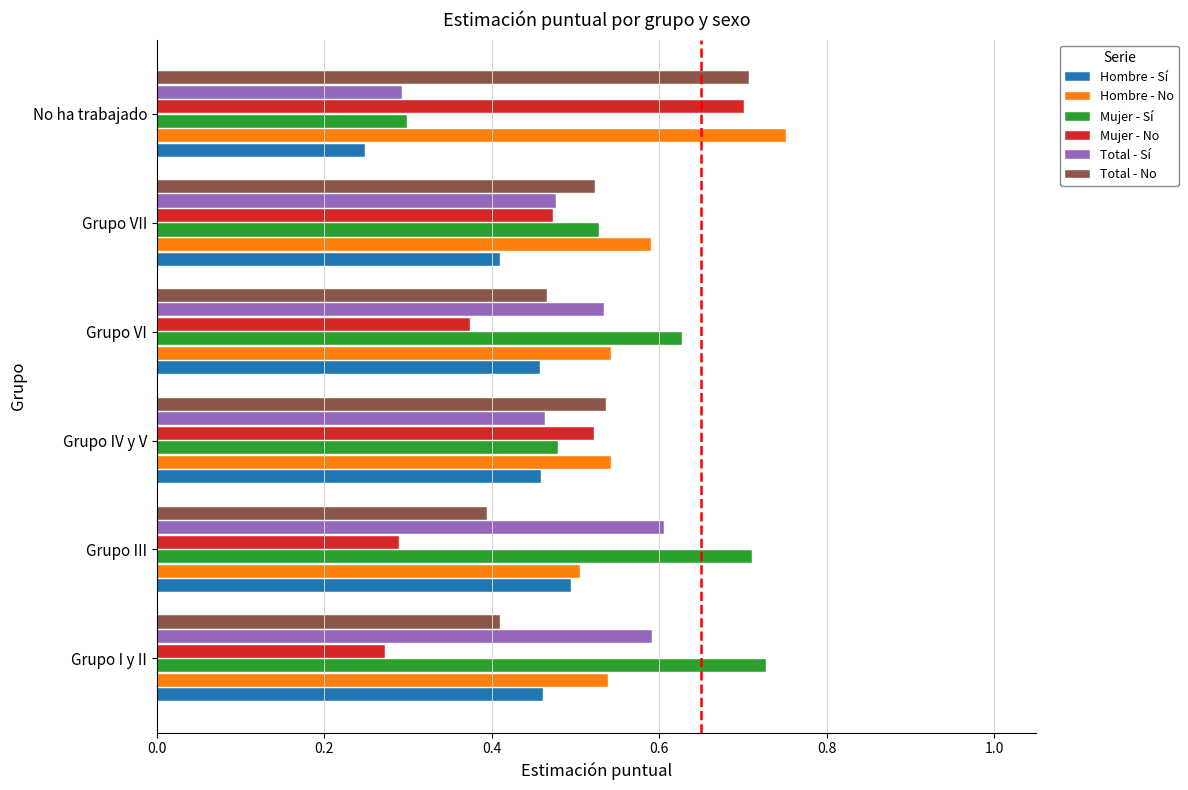

At how many categories does at least one series exceed 0?

6